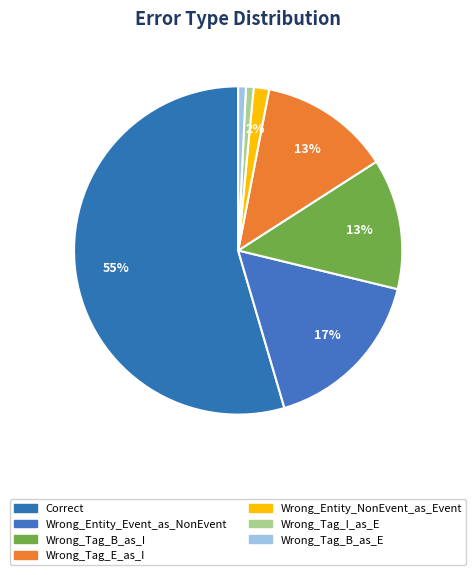

True or false: Wrong_Tag_B_as_E accounts for 1% of the total.

True